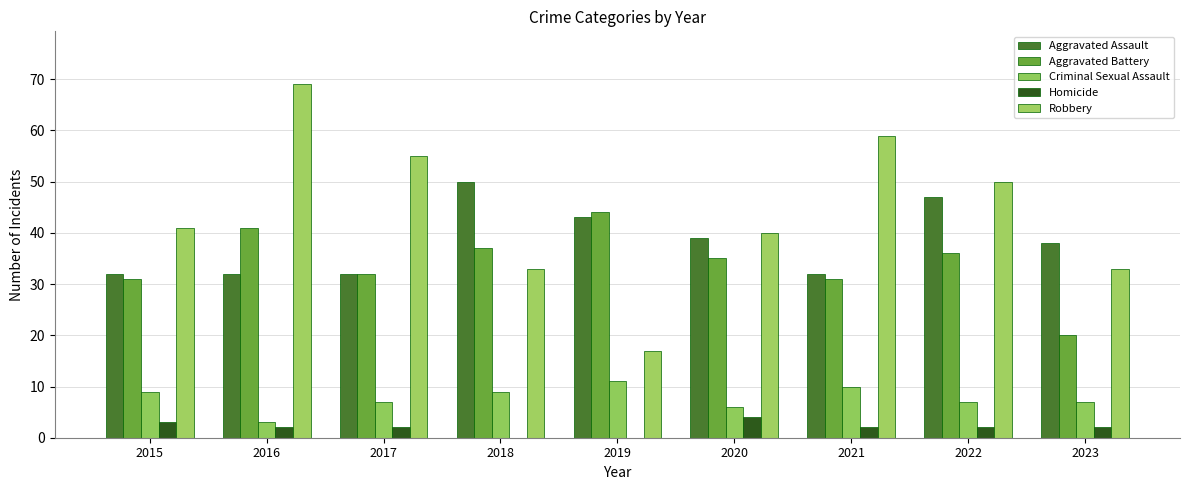

How many groups of bars are there?

9